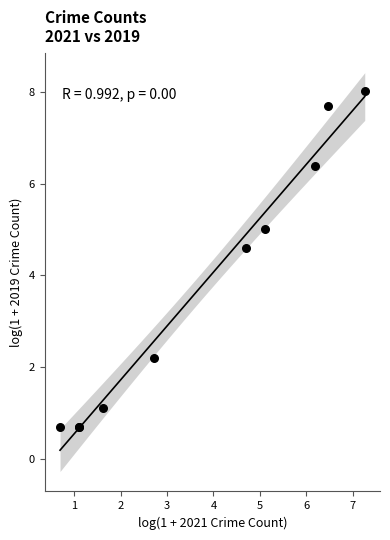

What Y value in the scatter plot is closest to 4?

4.6